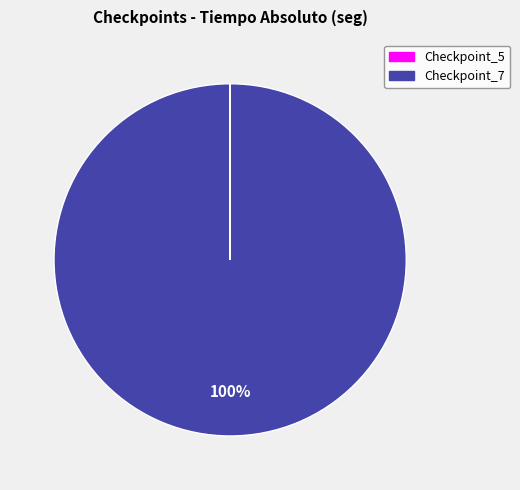

To the nearest percent, what portion does Checkpoint_7 represent?

100%